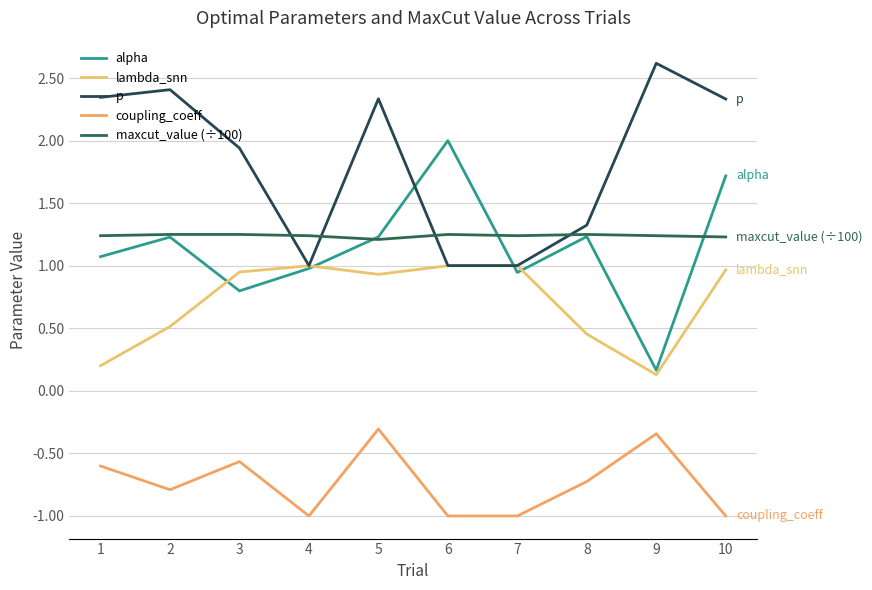

How many lines are shown in the chart?

5